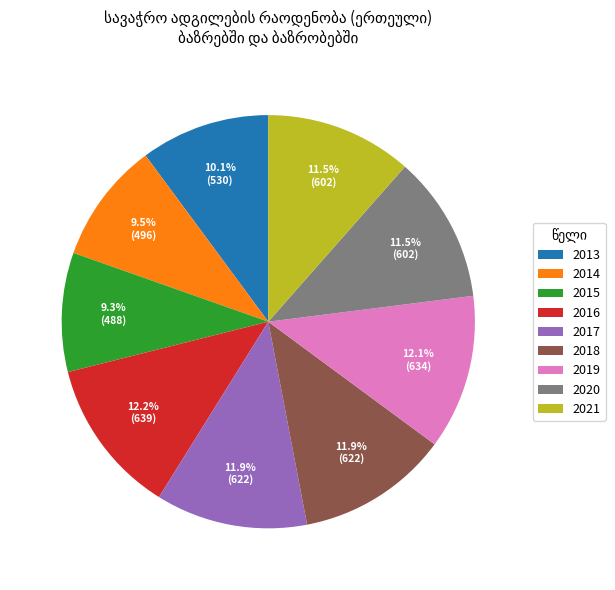

Combined, do 2018 and 2017 account for over 50%?

No